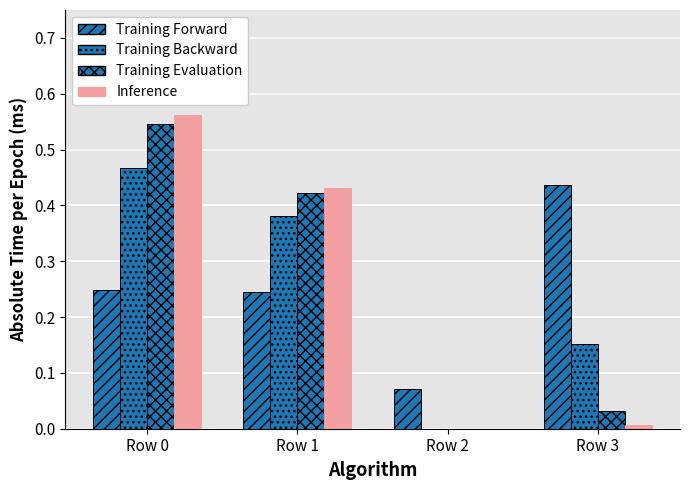

Between Row 0 and Row 2, which series saw the biggest shift?

Inference